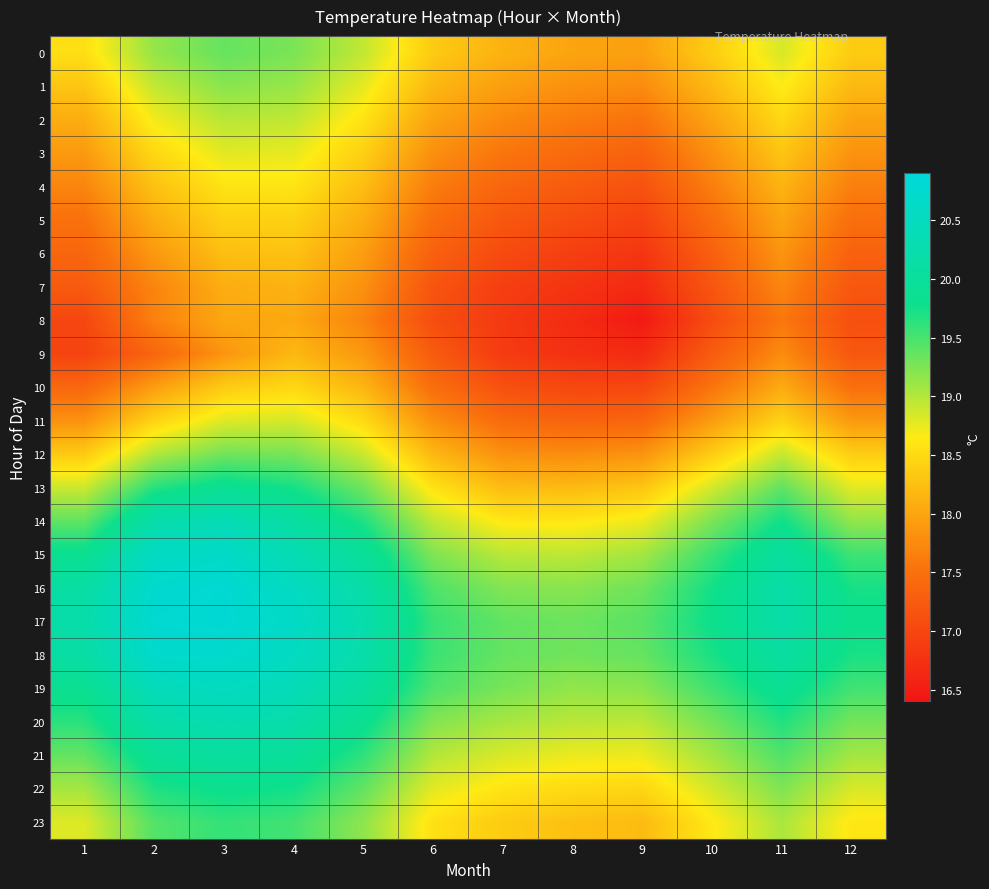

Rank the series by their maximum value, from highest to lowest.

17, 16, 18, 15, 19, 14, 20, 21, 13, 22, 23, 0, 12, 1, 2, 11, 3, 4, 10, 5, 6, 9, 7, 8